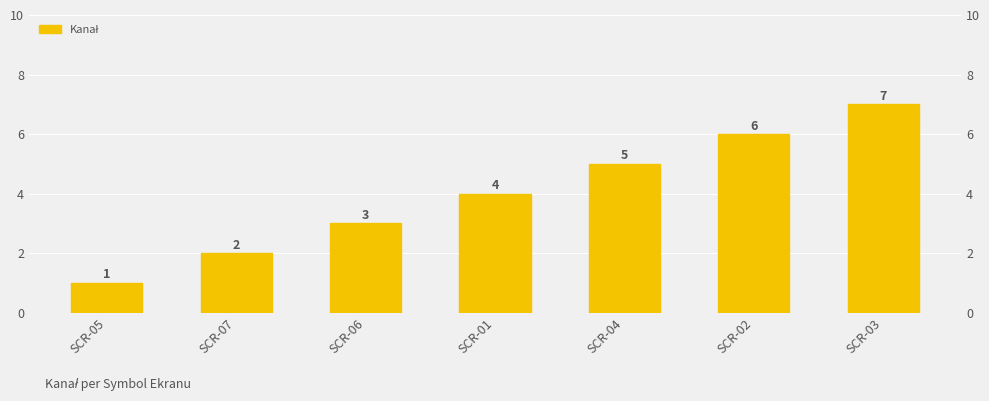

Where does the data first go above 4?

SCR-04